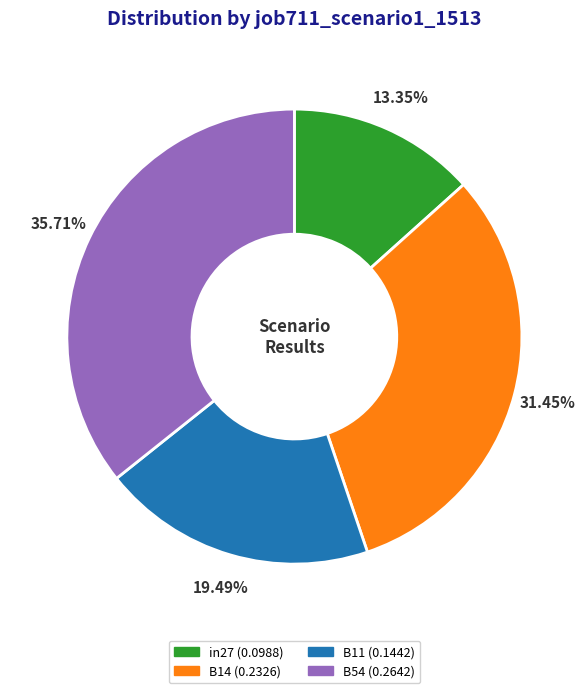

Count the number of slices in the pie.

4